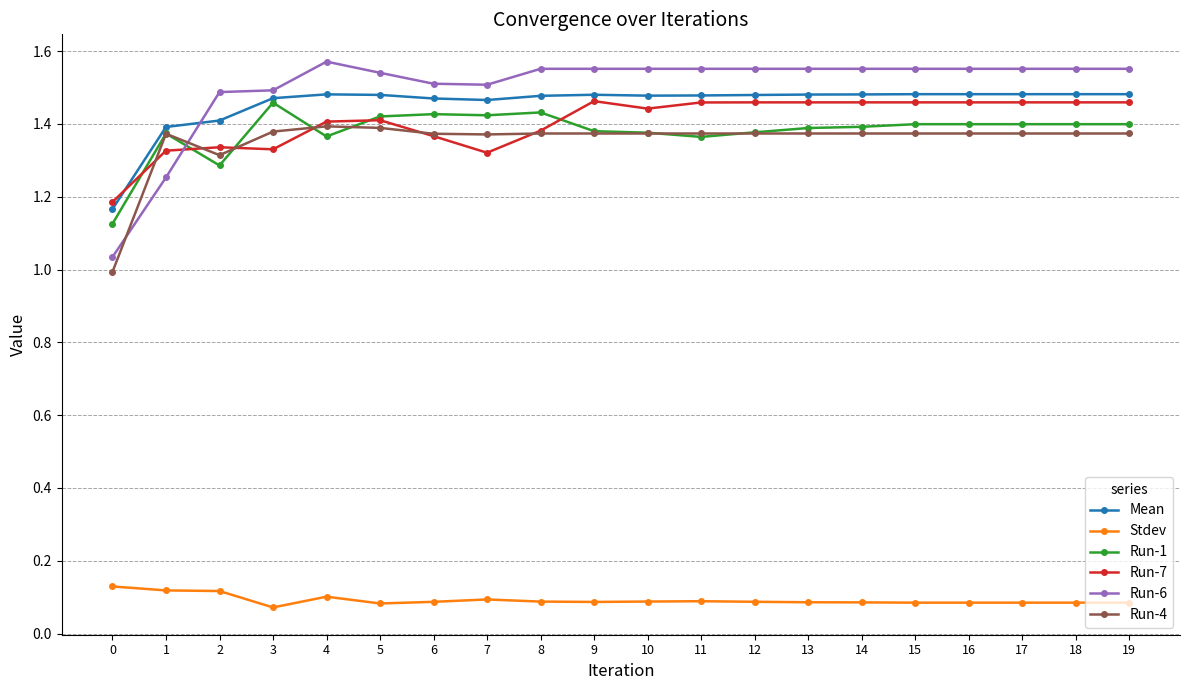

How many times do Run-6 and Run-7 cross each other?

1